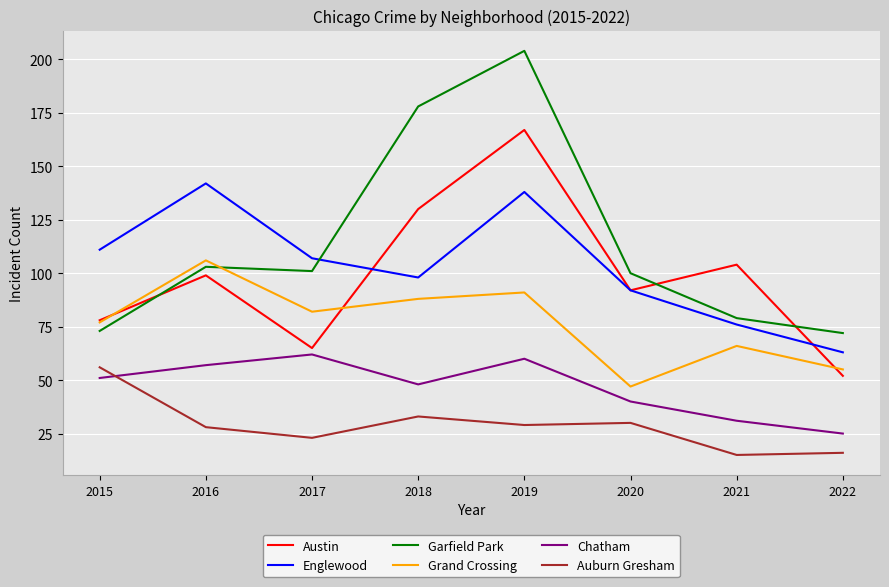

Reading left to right, what are all the values shown in this chart?

Austin: 78	99	65	130	167	92	104	52
Englewood: 111	142	107	98	138	92	76	63
Garfield Park: 73	103	101	178	204	100	79	72
Grand Crossing: 77	106	82	88	91	47	66	55
Chatham: 51	57	62	48	60	40	31	25
Auburn Gresham: 56	28	23	33	29	30	15	16